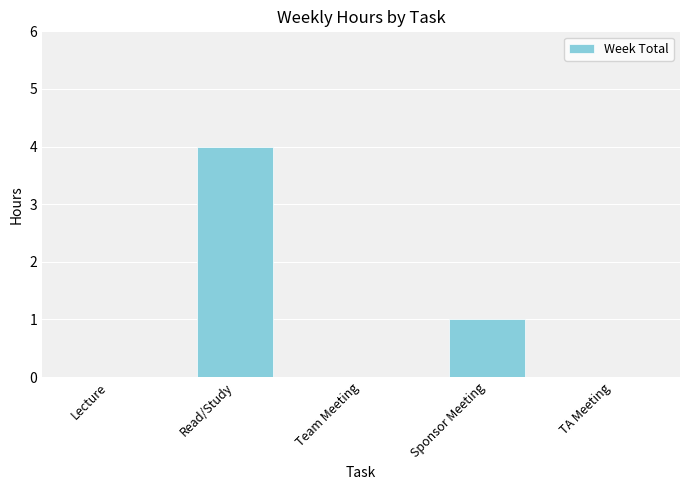

How many series are shown in this chart?

1